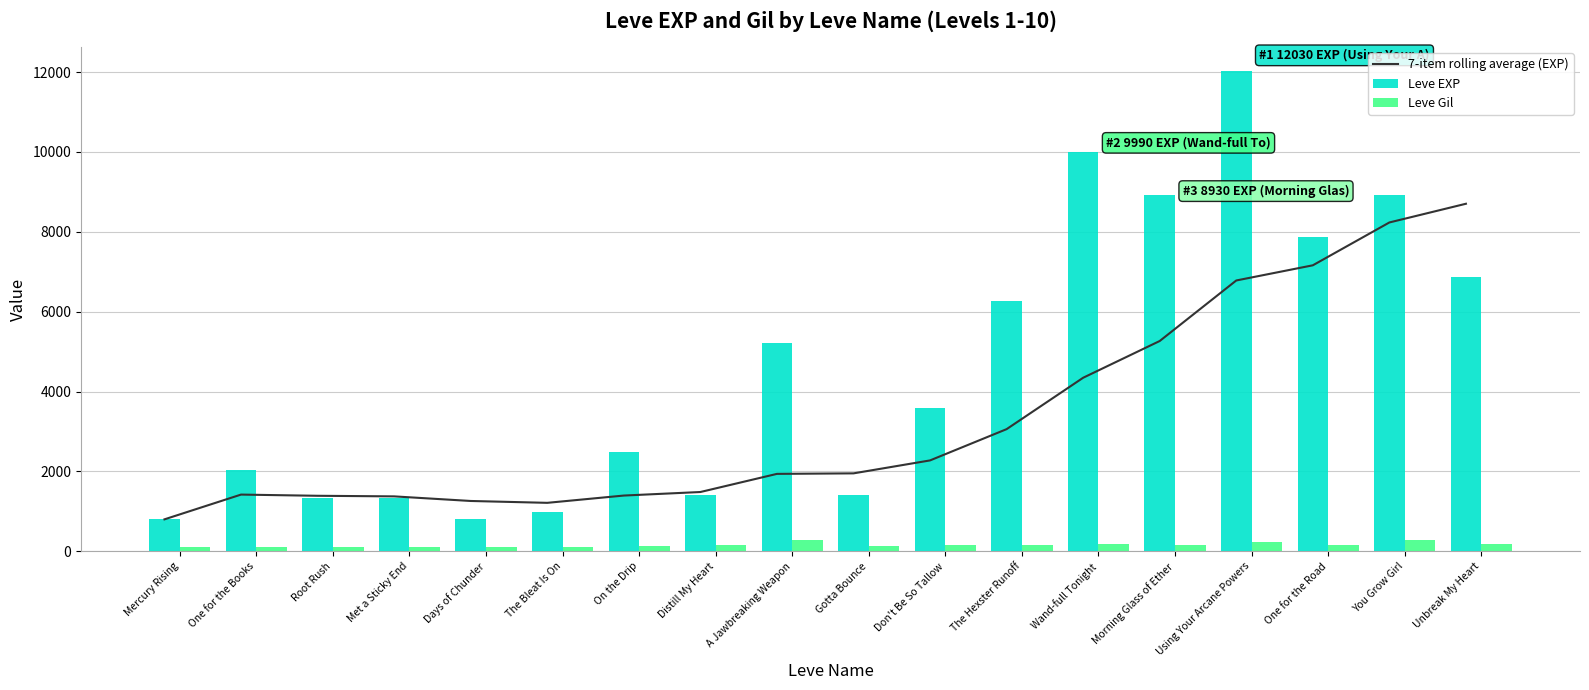

What is the difference between the highest and lowest values at Using Your Arcane Powers?

11800.0